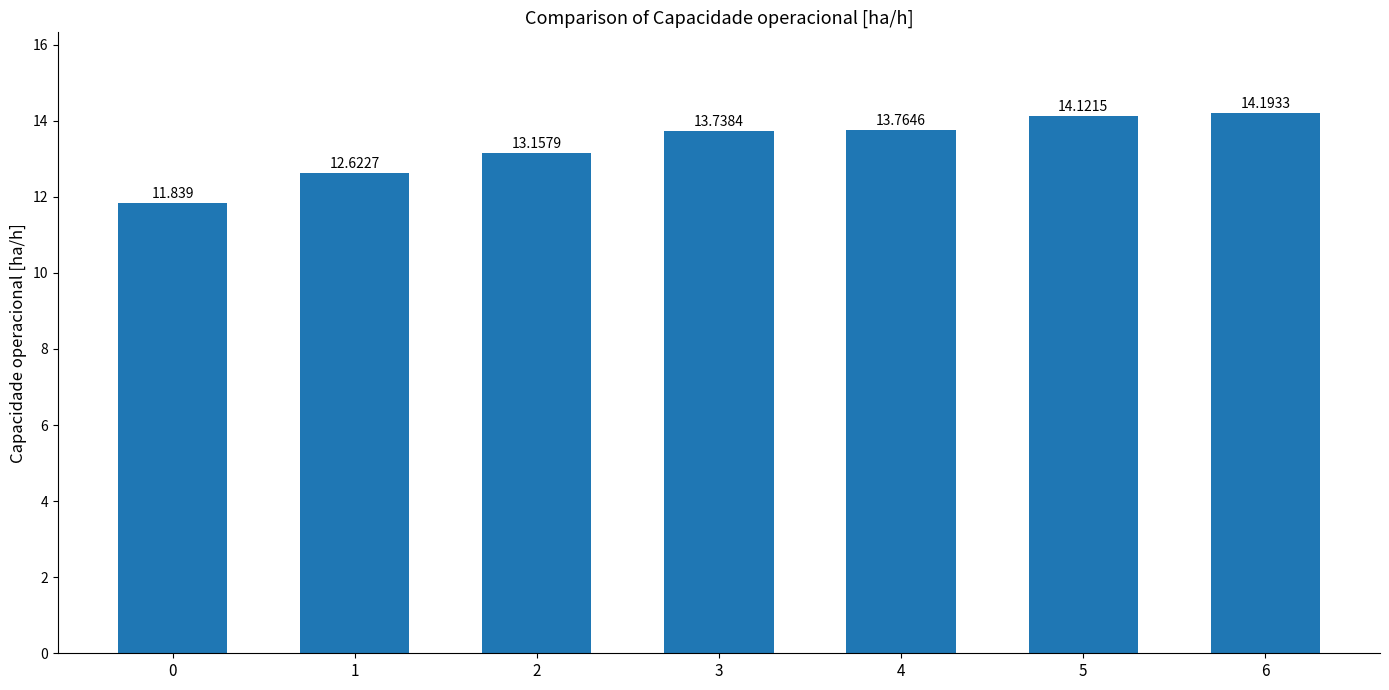

What is the value of the 4th bar from the left?

13.7